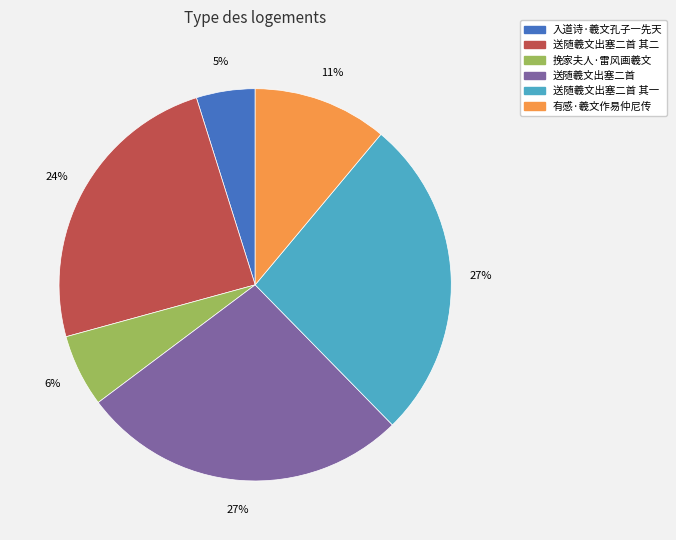

Count the number of slices in the pie.

6